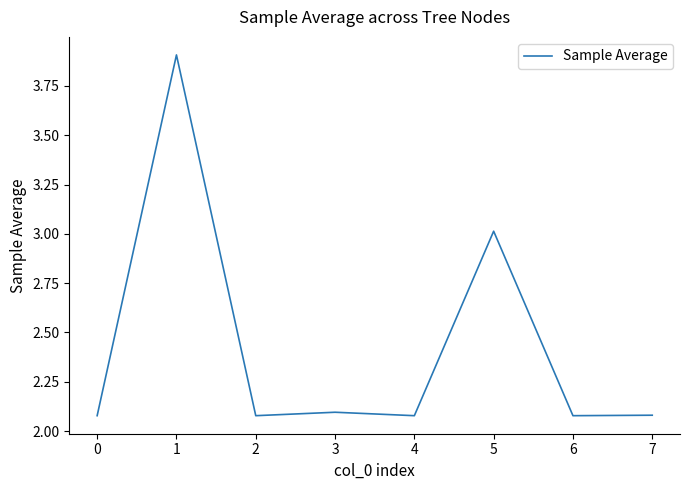

What is the difference between the maximum and second lowest values?

1.8